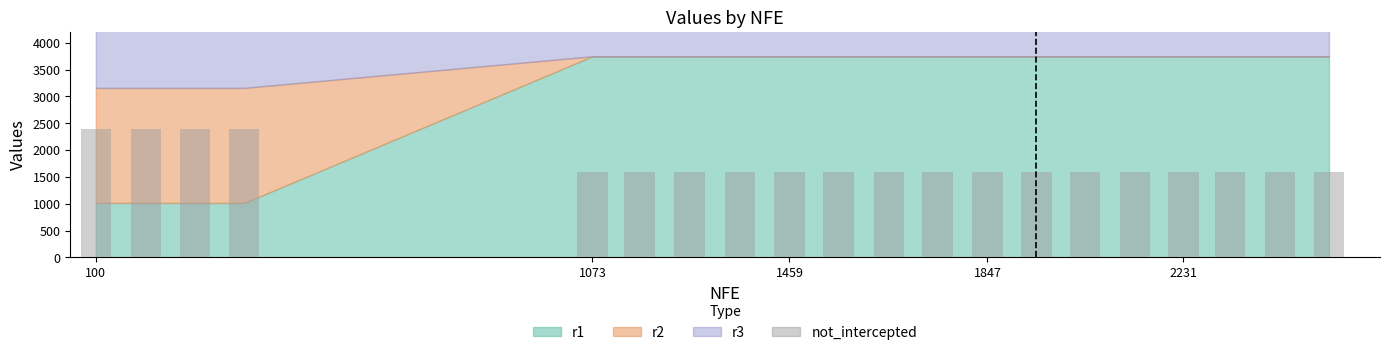

What is the difference between the maximum and minimum values?

800